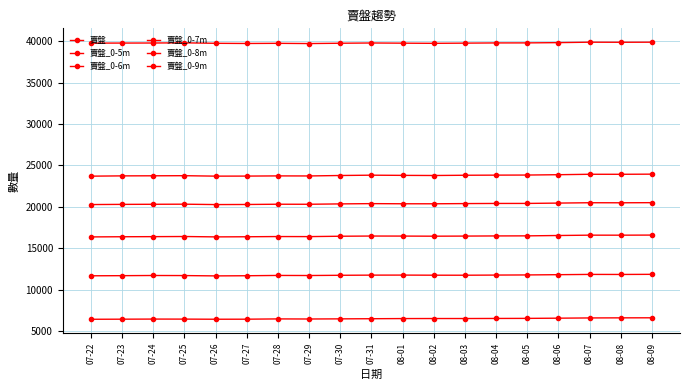

What is the sum of the 賣盤_0-6m values at 07-31 and 07-27?

23468